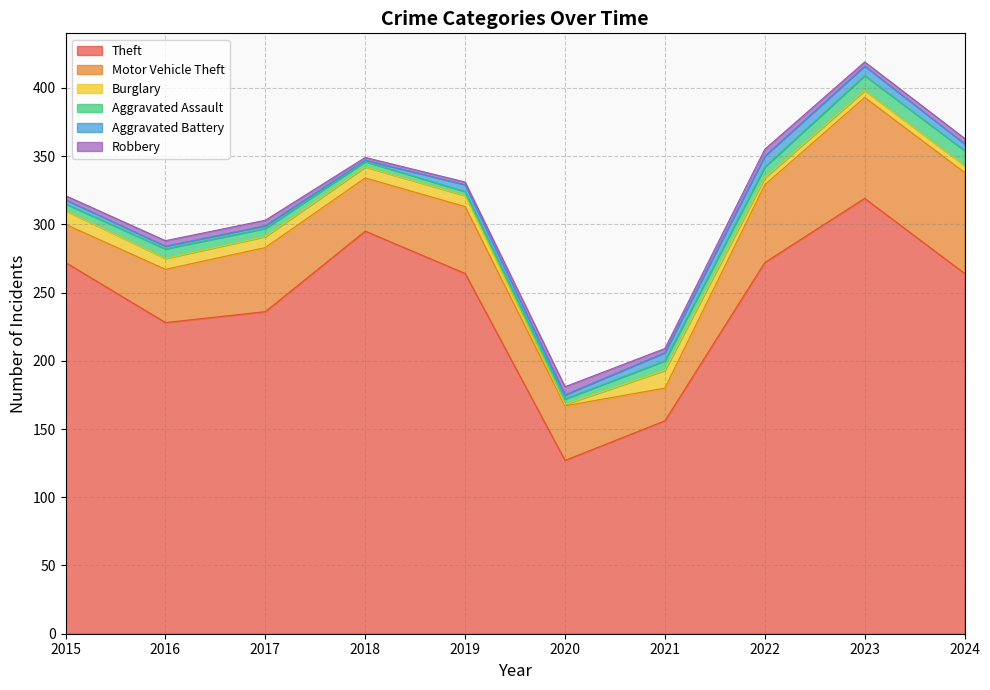

Which series changed the most between 2017 and 2022?

Theft